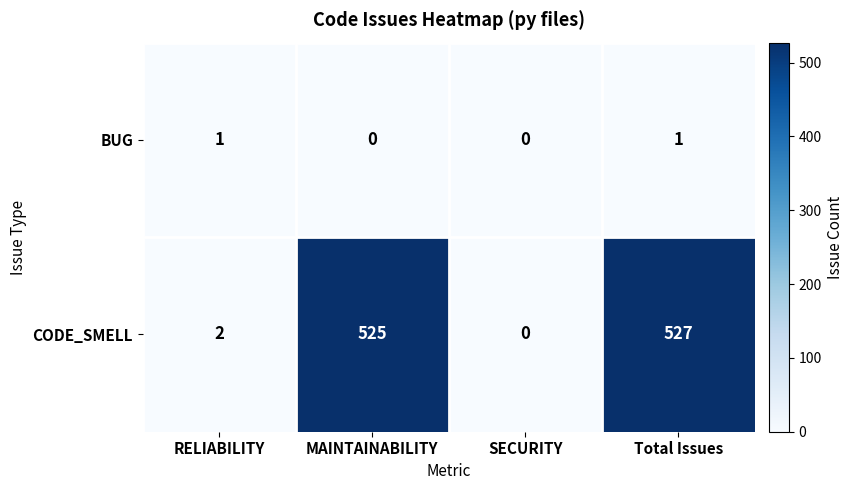

What is the maximum value for CODE_SMELL?

527